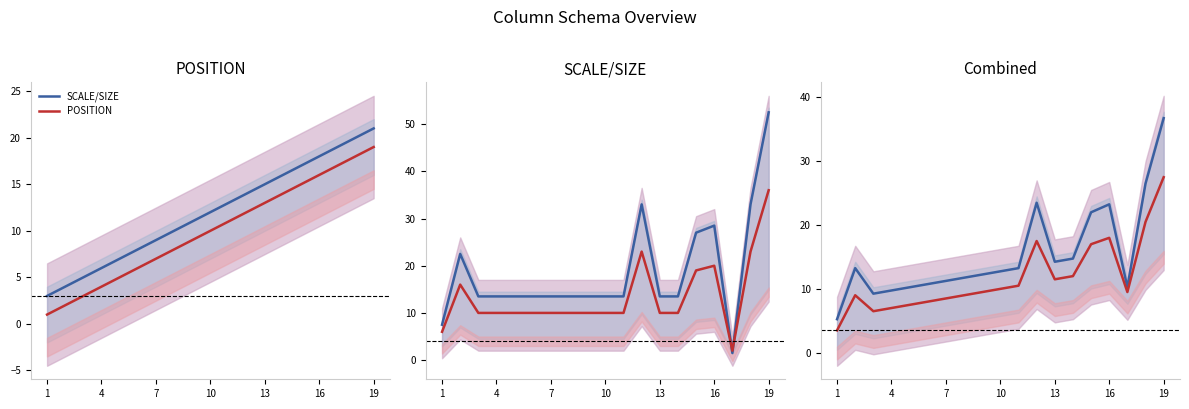

True or false: POSITION has more than 2 interior local peaks.

True